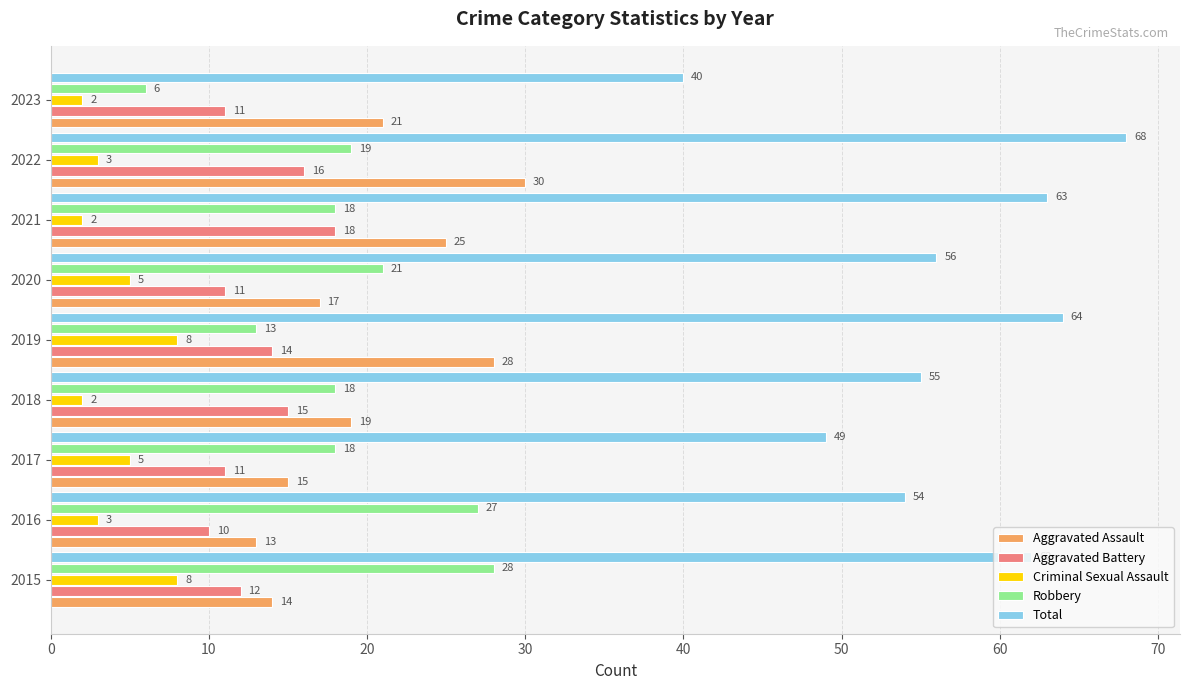

What is the difference between the second highest and second lowest values in the Total series?

15